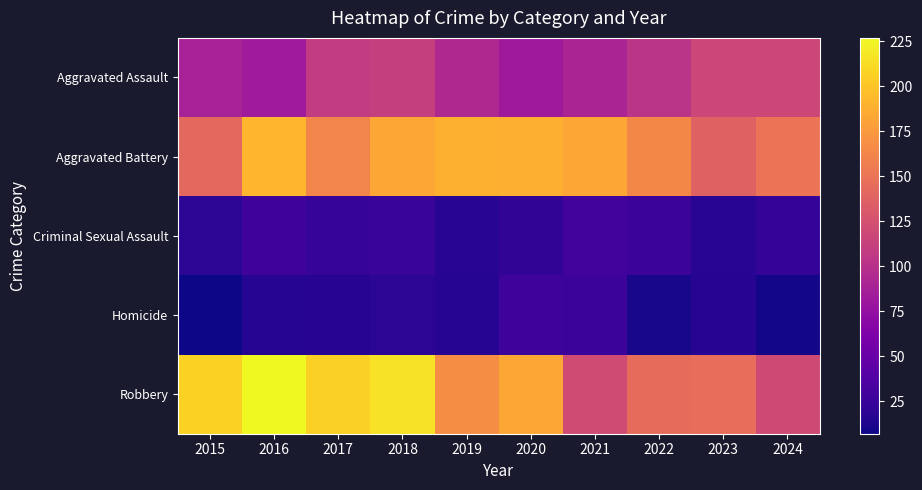

What is the greatest value displayed?

227